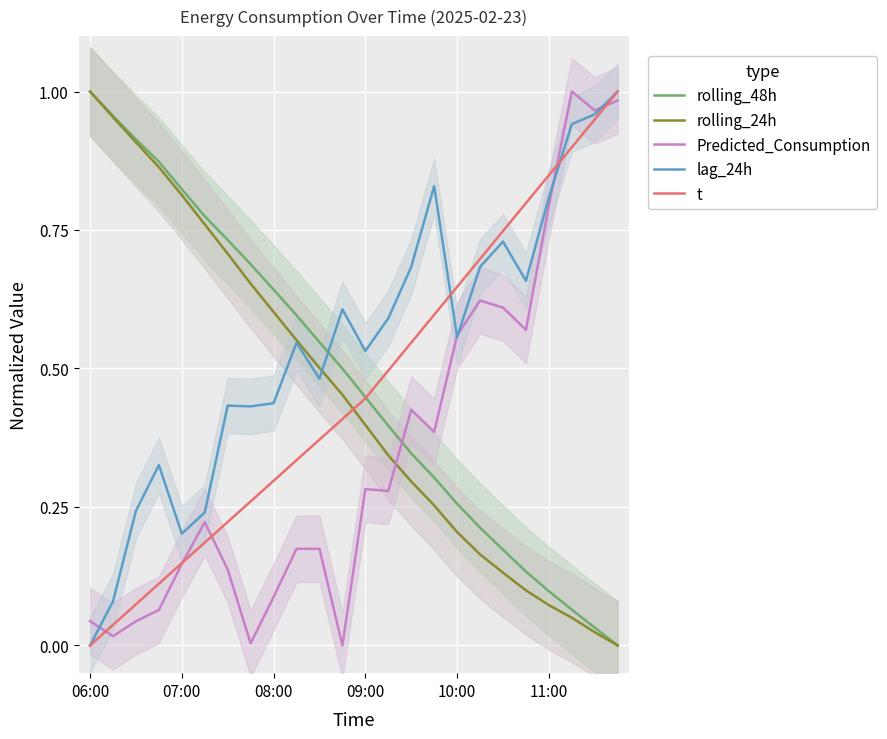

True or false: t has a value of -0.5 at 06:00.

False